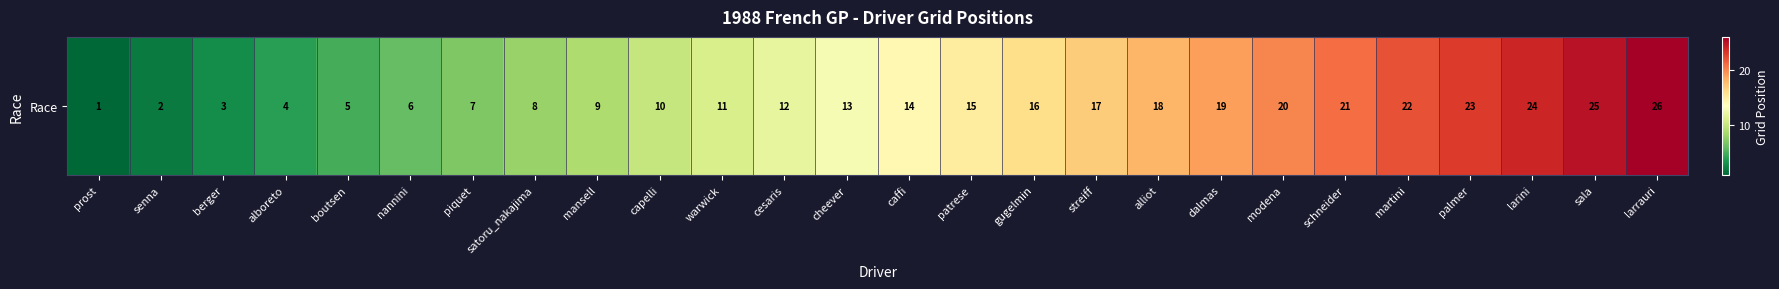

Rank the categories by value from lowest to highest.

prost, senna, berger, alboreto, boutsen, nannini, piquet, satoru_nakajima, mansell, capelli, warwick, cesaris, cheever, caffi, patrese, gugelmin, streiff, alliot, dalmas, modena, schneider, martini, palmer, larini, sala, larrauri